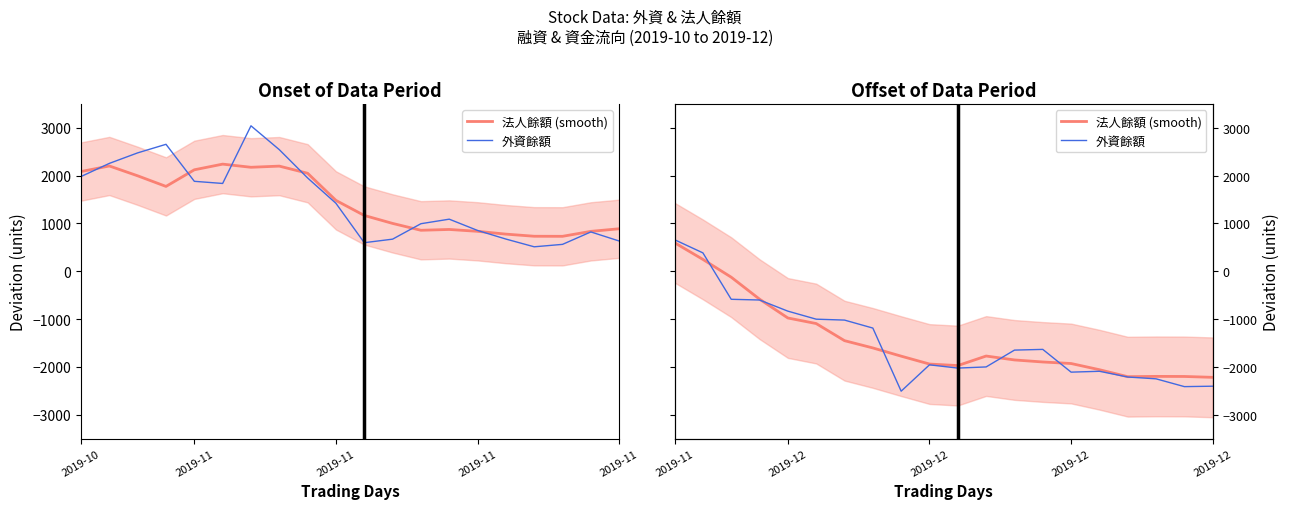

At which label does 法人餘額 (smooth) first exceed -1776?

2019-11